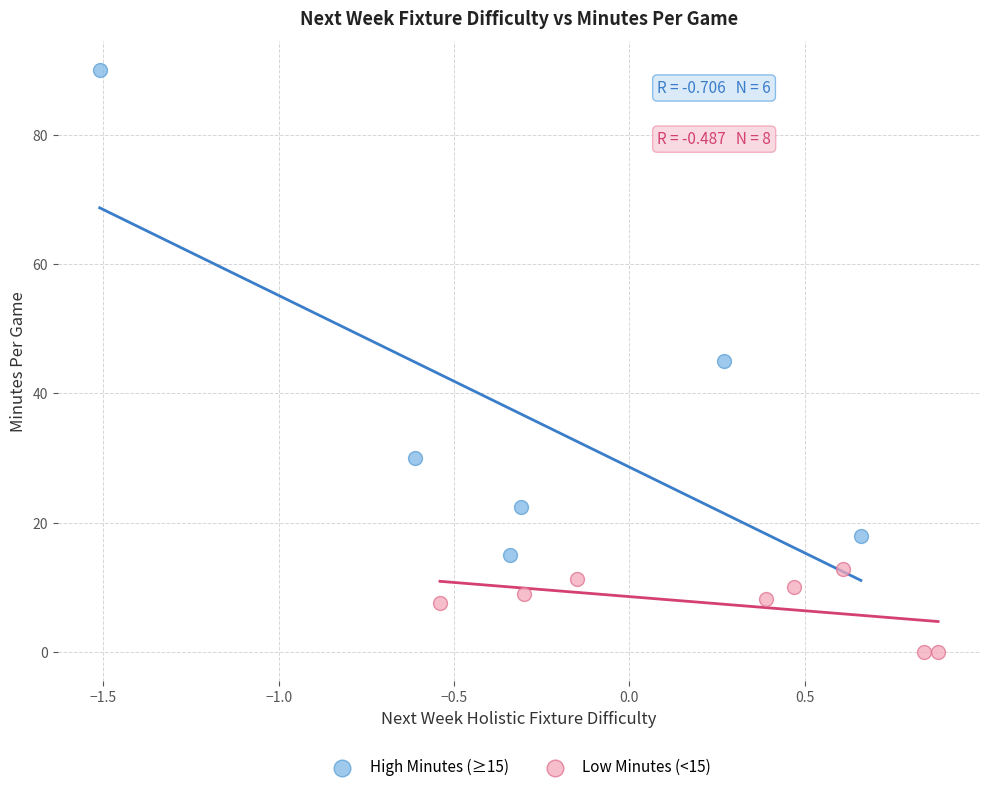

Which series contains the highest Y value?

High Minutes (≥15)